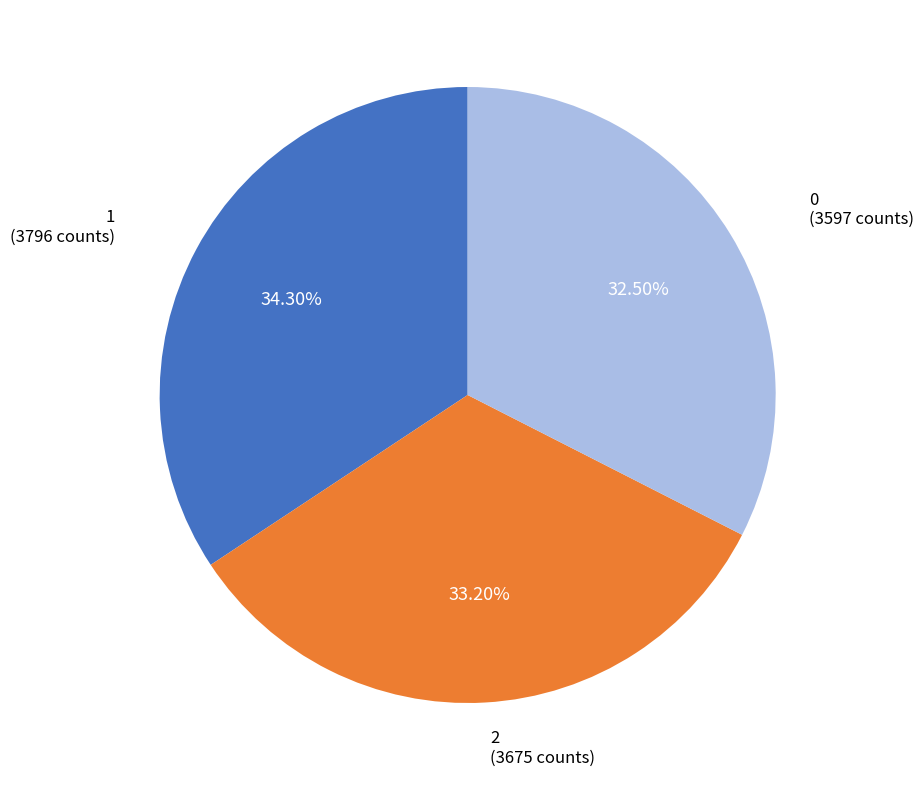

Is there any slice that represents more than half of the pie?

No